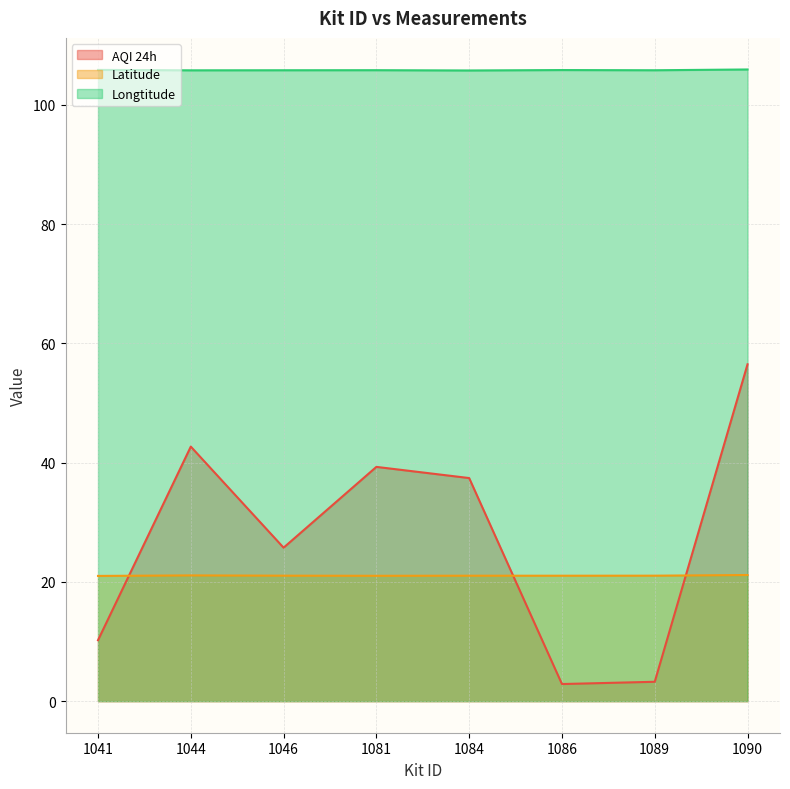

At which category is the sum across all series the highest?

1090